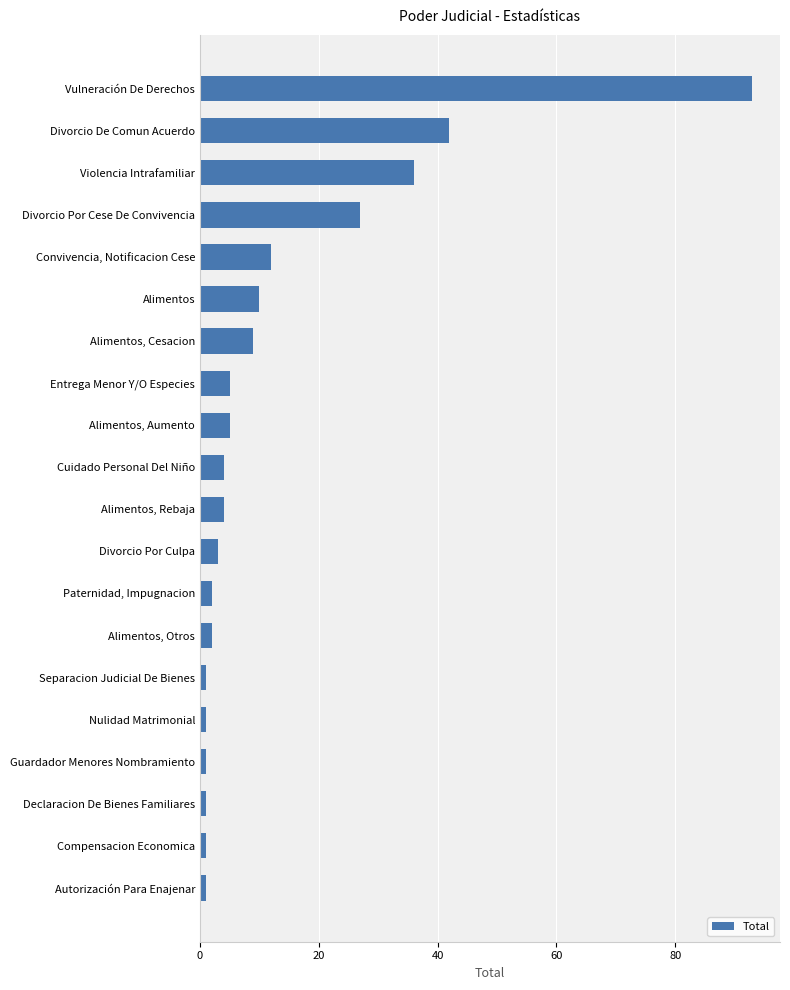

What is the change in value from Convivencia, Notificacion Cese to Alimentos, Cesacion?

-3